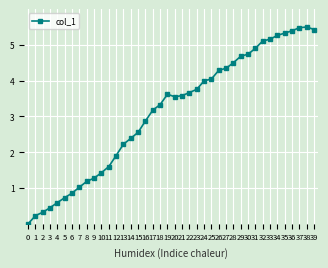

True or false: the data shows 1.7 at 20.

False